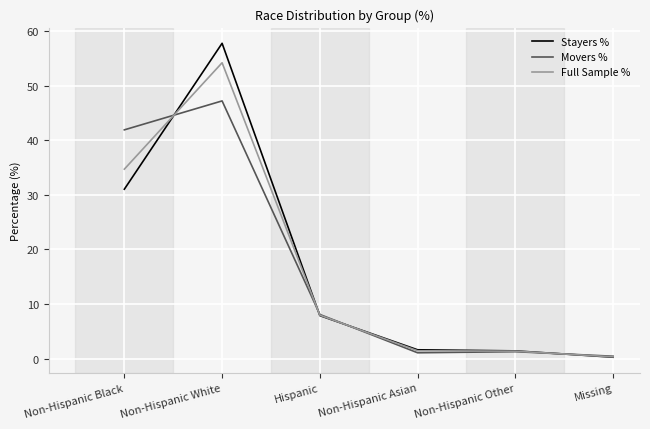

Where is Full Sample % nearest to the value 27?

Non-Hispanic Black